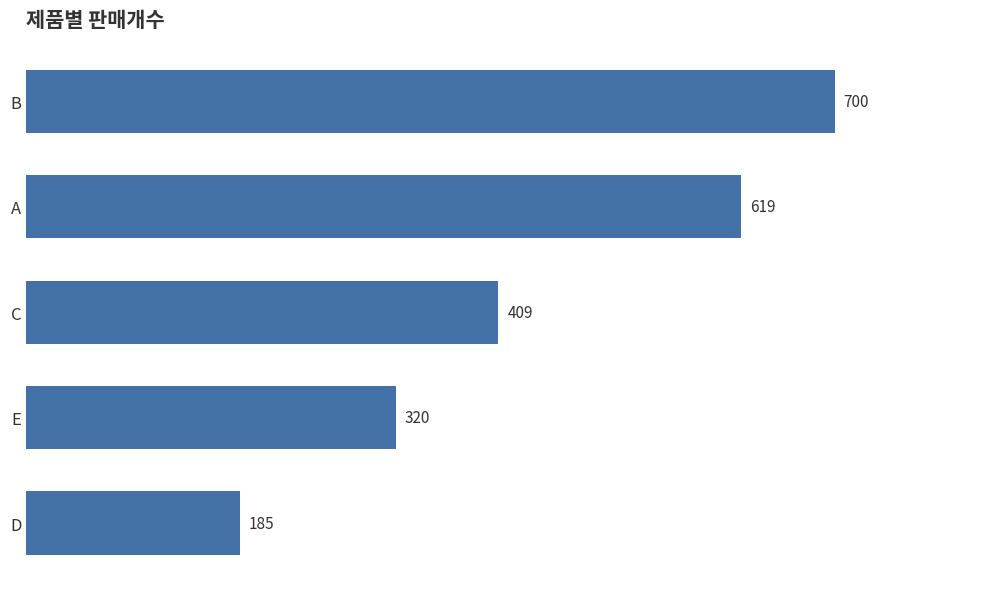

List the labels in order of value, smallest first.

D, E, C, A, B